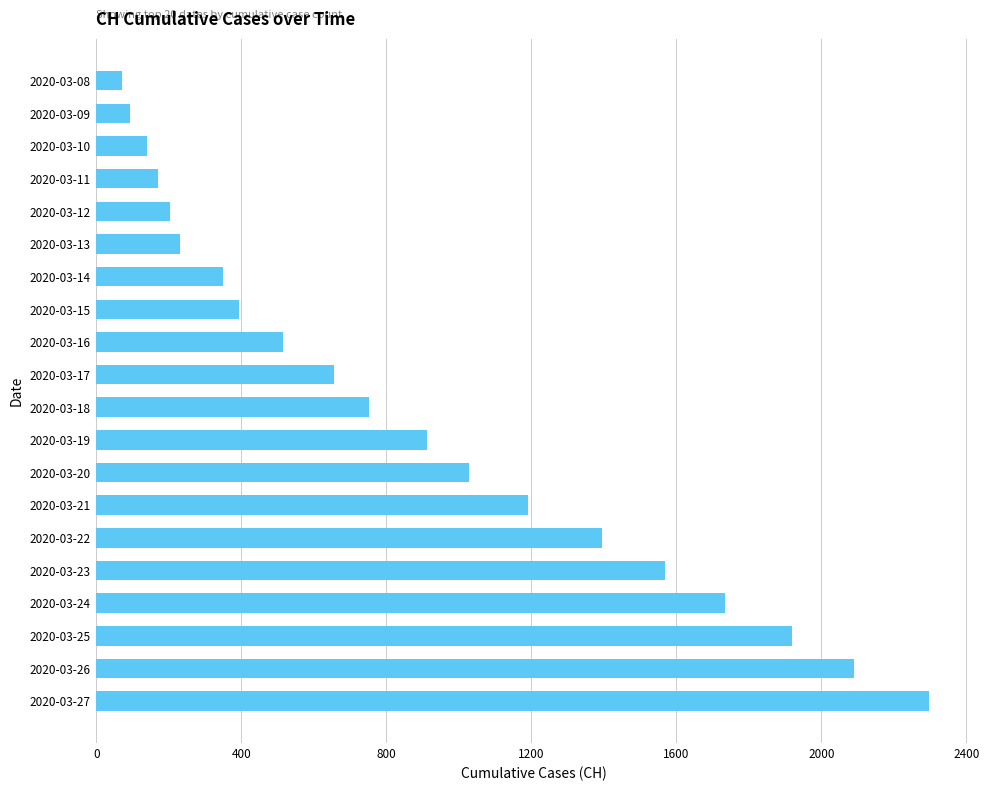

What is the difference between the maximum and minimum values?

2227